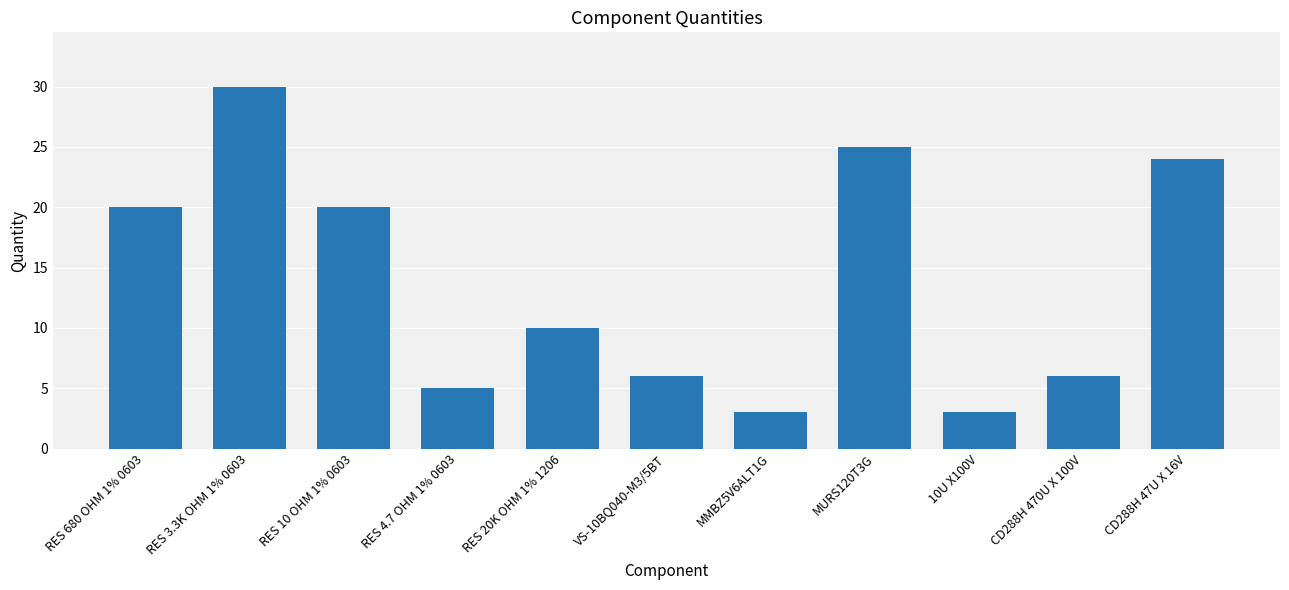

Is it true that the value at RES 10 OHM 1% 0603 is 30?

False